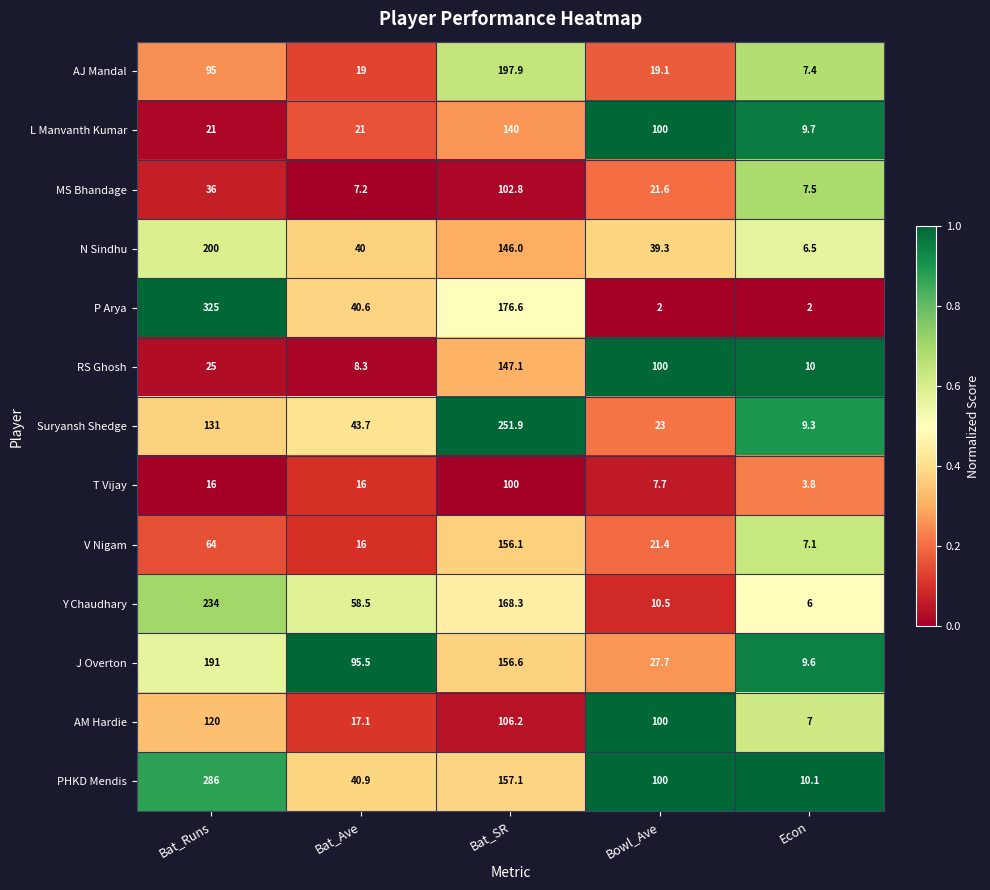

Which series has the largest total across all categories?

PHKD Mendis